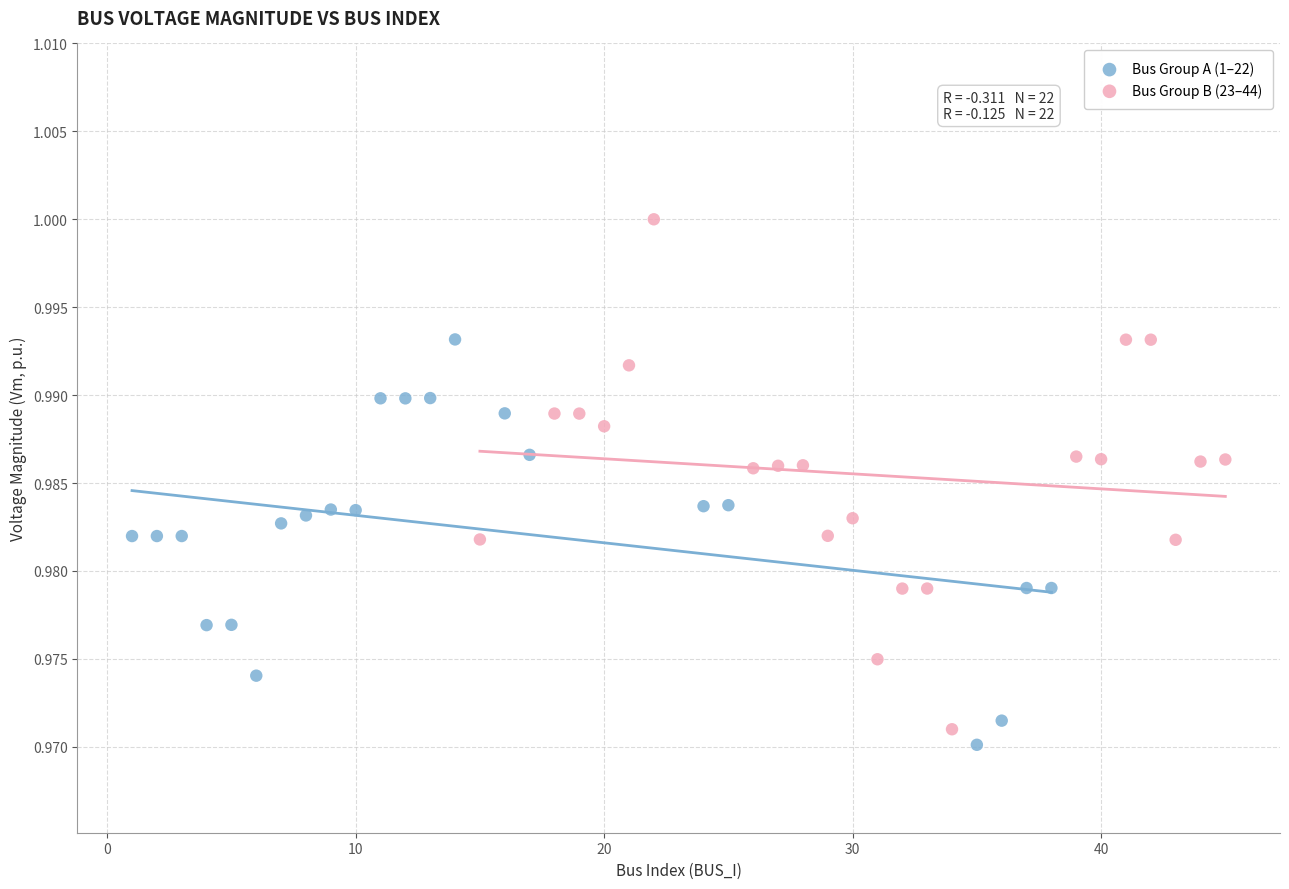

Which series contains the highest Y value?

Bus Group B (23–44)